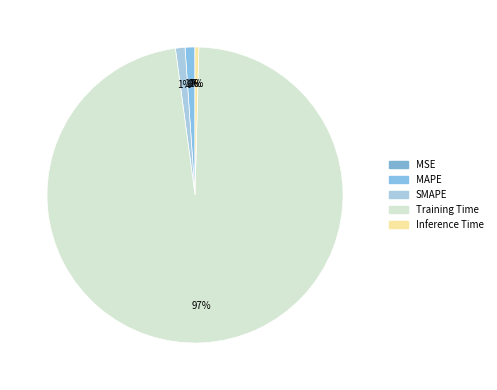

Is SMAPE the majority of the pie?

No